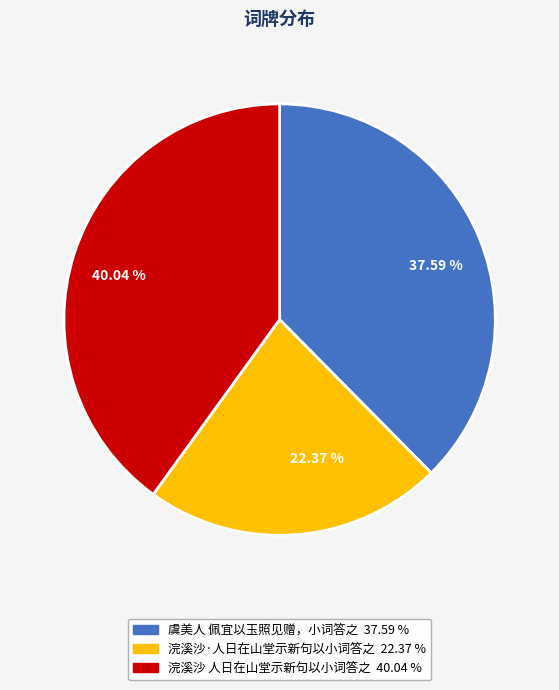

Does any single category account for the majority?

No